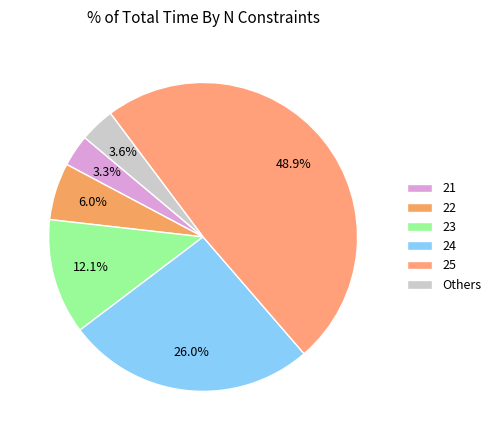

The 23 slice represents 12% of the pie. True or false?

True